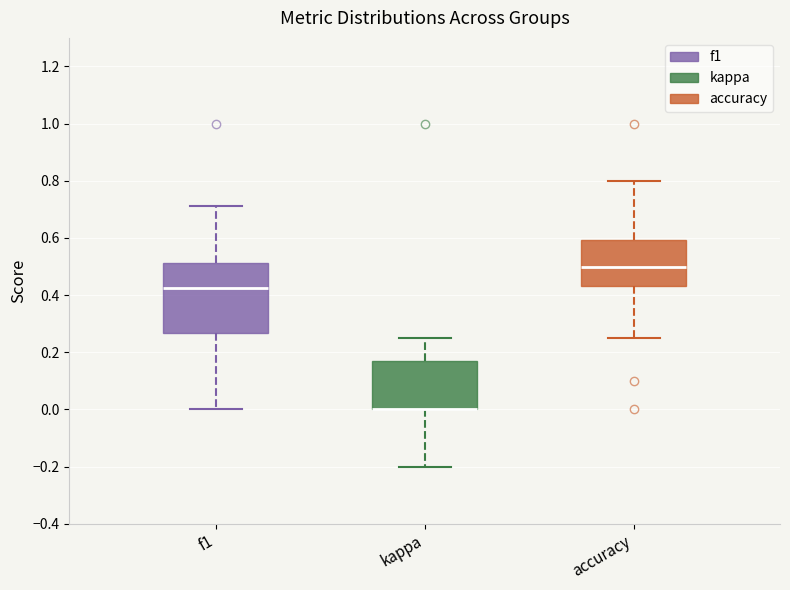

Comparing the boxes themselves (not the whiskers), which one is the tallest?

f1